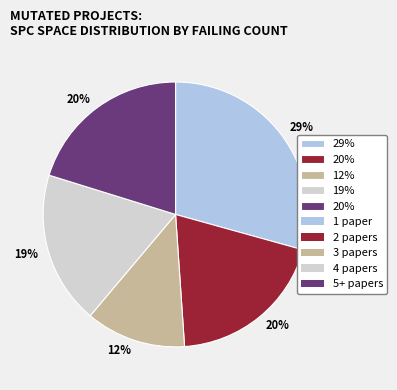

Is there any slice that represents more than half of the pie?

No